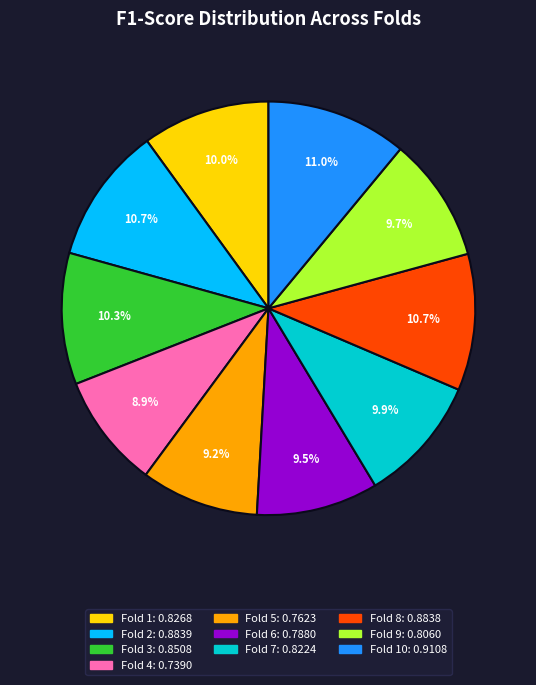

Is there a majority slice in this chart?

No